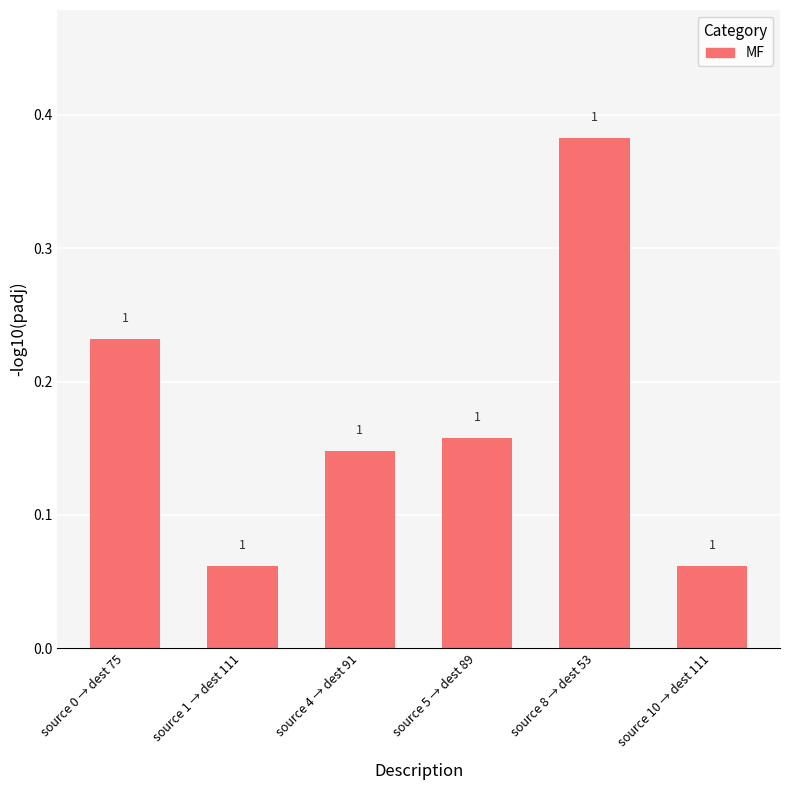

What is the label of the 6th bar from the left?

source 10 → dest 111